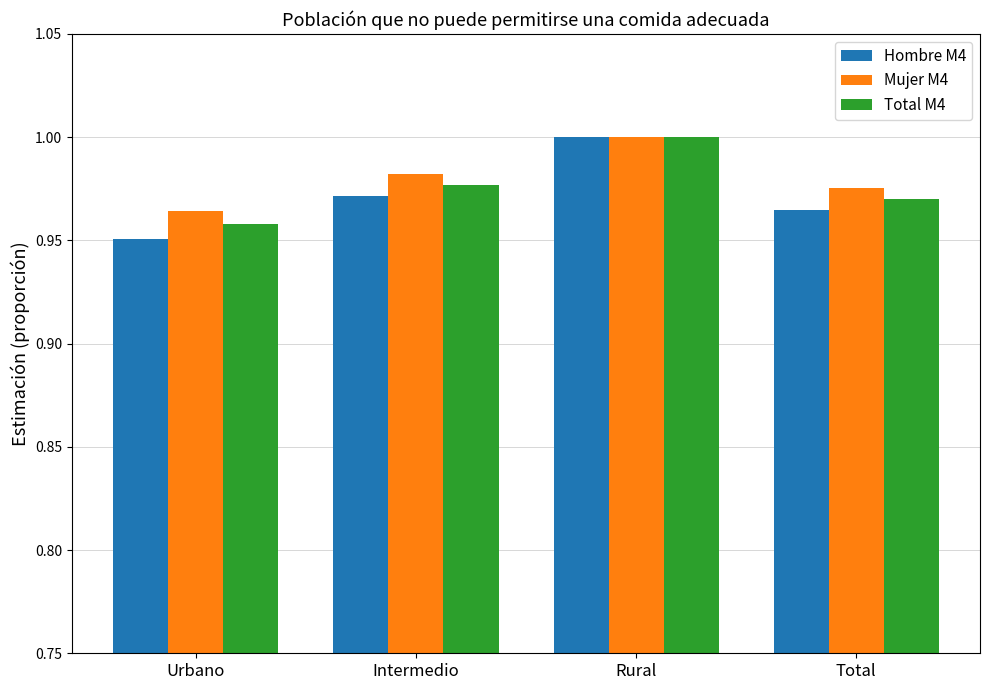

What position from the right is Rural?

2